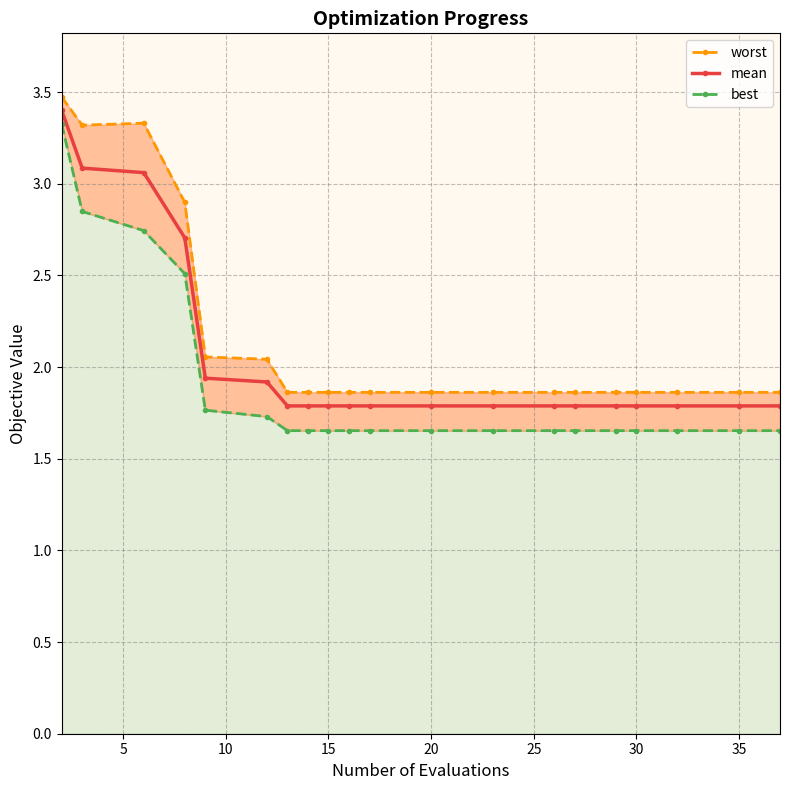

What is the greatest value displayed?

3.5